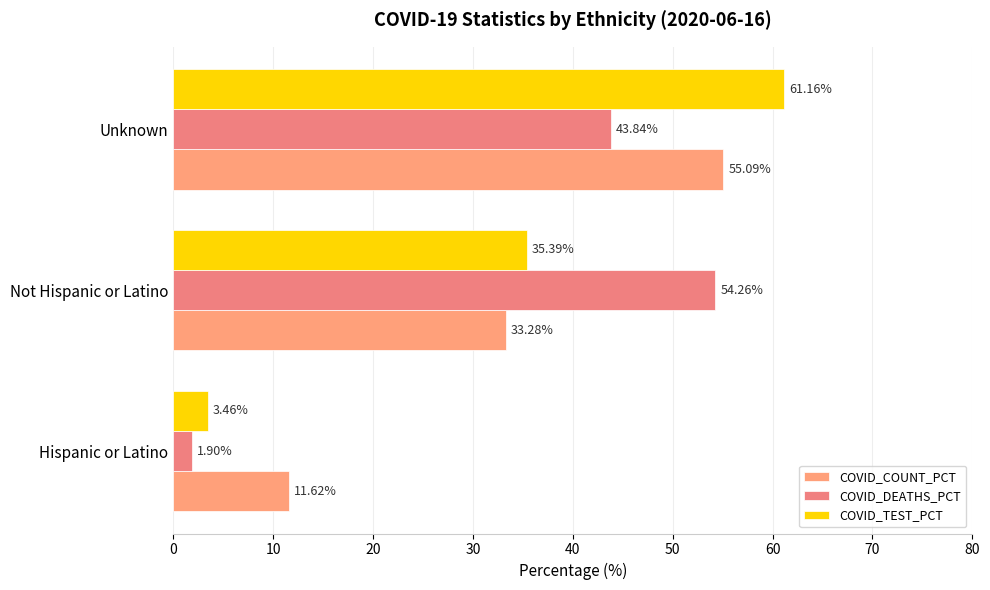

How many values in the COVID_COUNT_PCT series exceed 33?

2